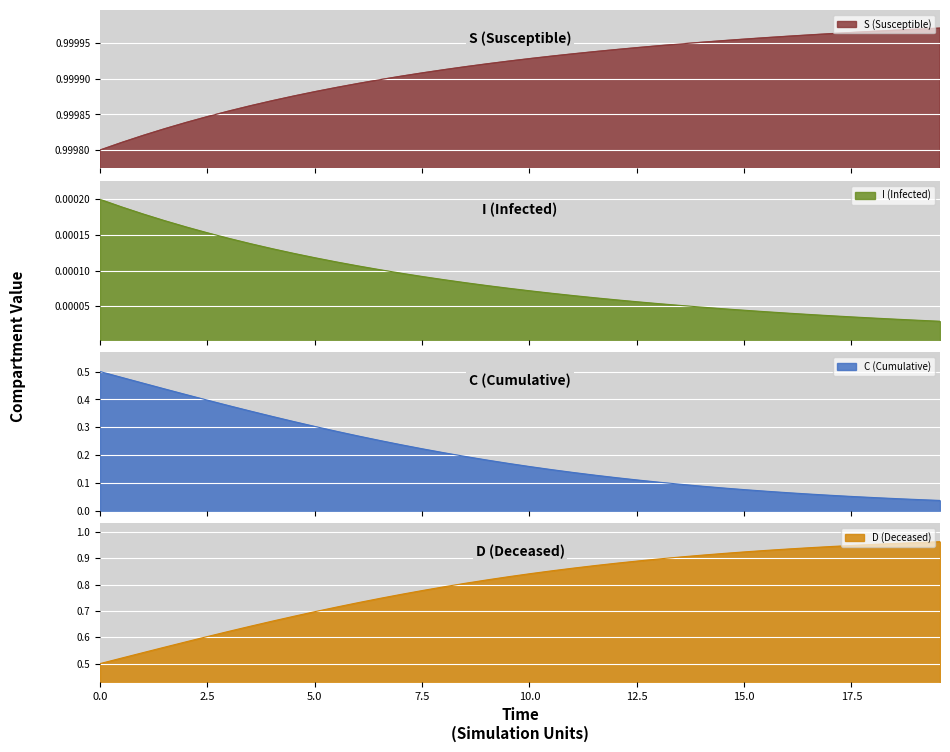

Which series has the largest range (max minus min)?

C